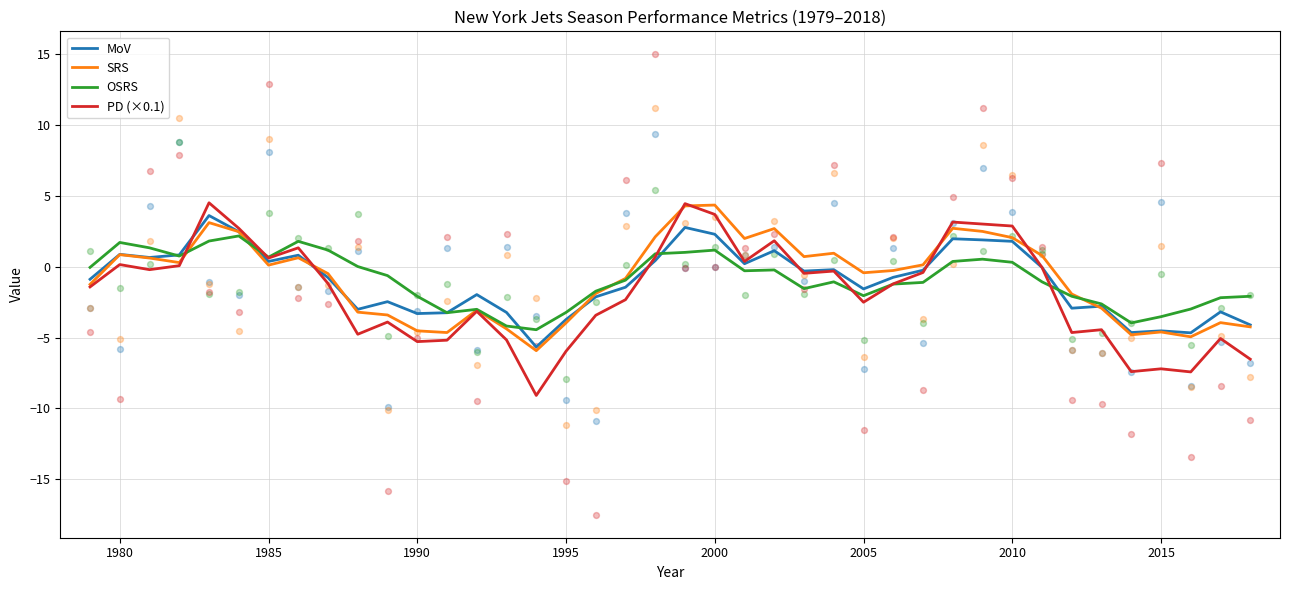

Which series contains the lowest Y value?

PD (×0.1)